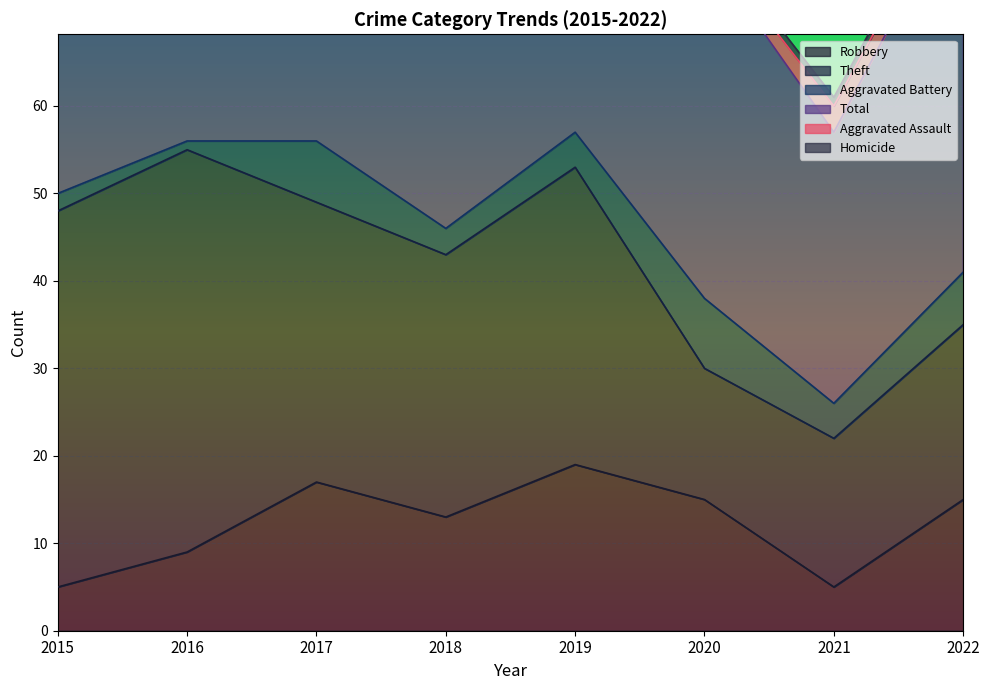

How many lines are shown in the chart?

6